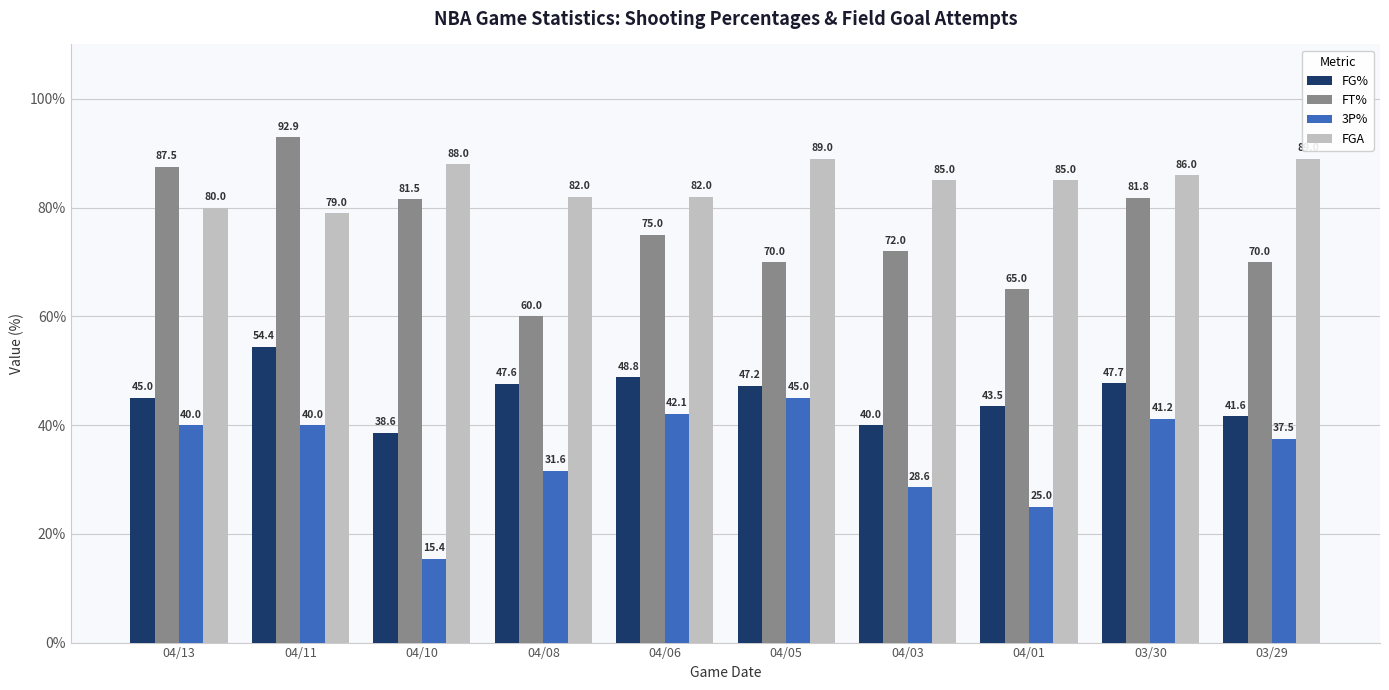

Reading left to right, list all the values displayed in this chart.

FG%: 04/13=45.0	04/11=54.4	04/10=38.6	04/08=47.6	04/06=48.8	04/05=47.2	04/03=40.0	04/01=43.5	03/30=47.7	03/29=41.6
FT%: 04/13=87.5	04/11=92.9	04/10=81.5	04/08=60.0	04/06=75.0	04/05=70.0	04/03=72.0	04/01=65.0	03/30=81.8	03/29=70.0
3P%: 04/13=40.0	04/11=40.0	04/10=15.4	04/08=31.6	04/06=42.1	04/05=45.0	04/03=28.6	04/01=25.0	03/30=41.2	03/29=37.5
FGA: 04/13=80.0	04/11=79.0	04/10=88.0	04/08=82.0	04/06=82.0	04/05=89.0	04/03=85.0	04/01=85.0	03/30=86.0	03/29=89.0